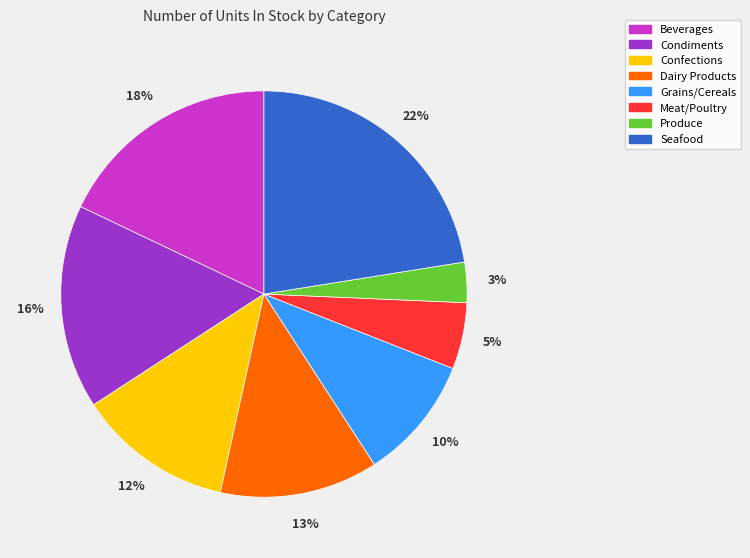

Combined, do Grains/Cereals and Condiments account for over 50%?

No